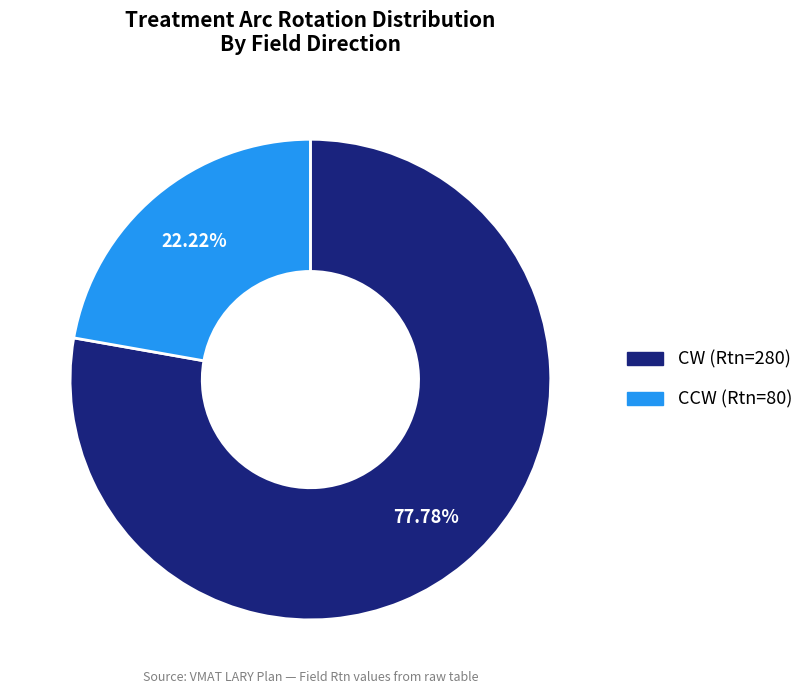

To the nearest percent, what is the combined percentage of CW (Rtn=280) and CCW (Rtn=80)?

100%